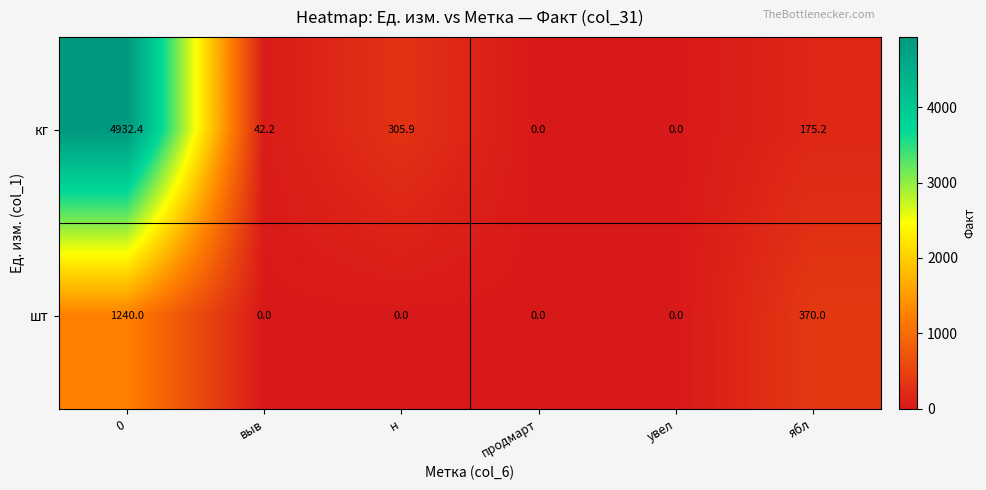

Which series has the widest spread of values?

кг